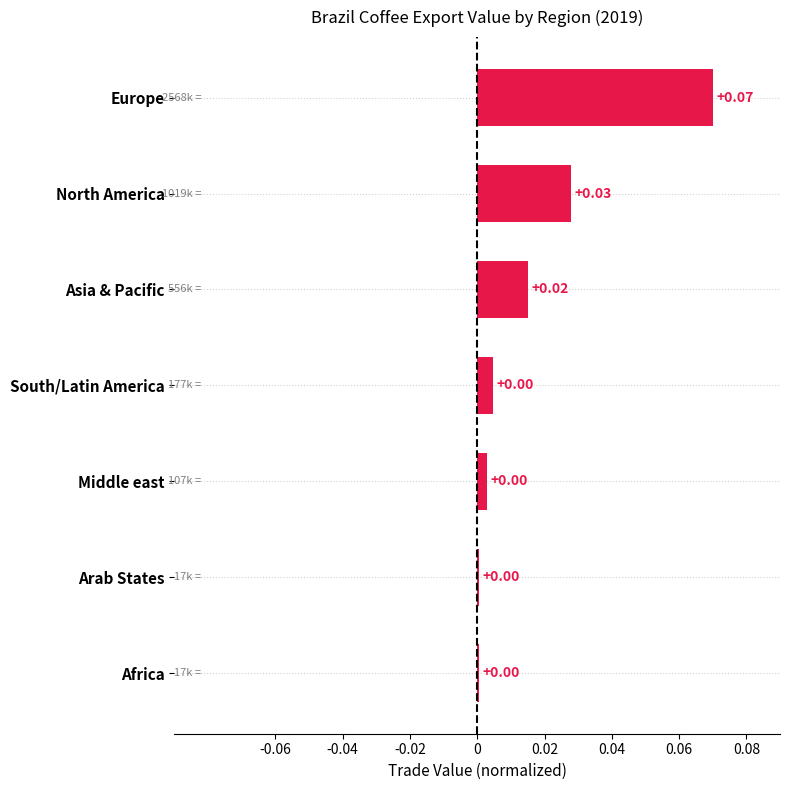

Which category has the highest value across all series?

Europe